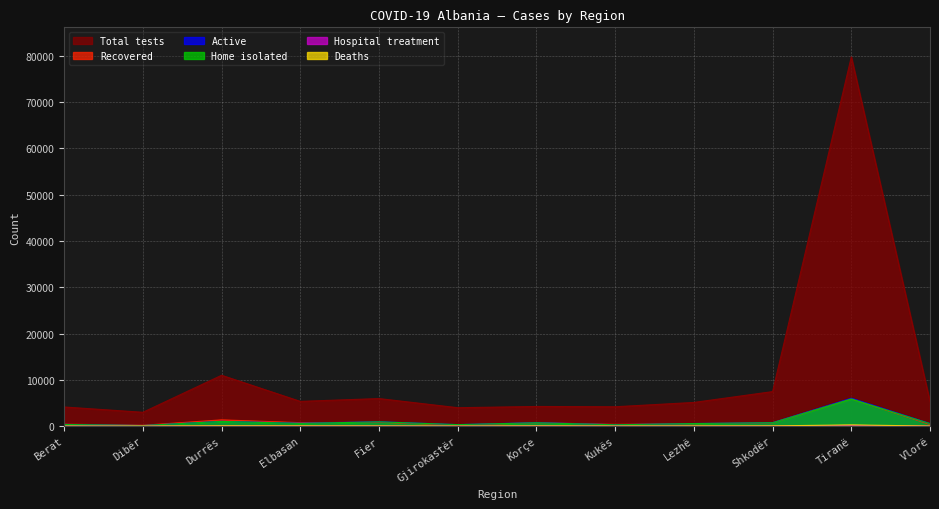

Where is the first local maximum for Hospital treatment?

Elbasan